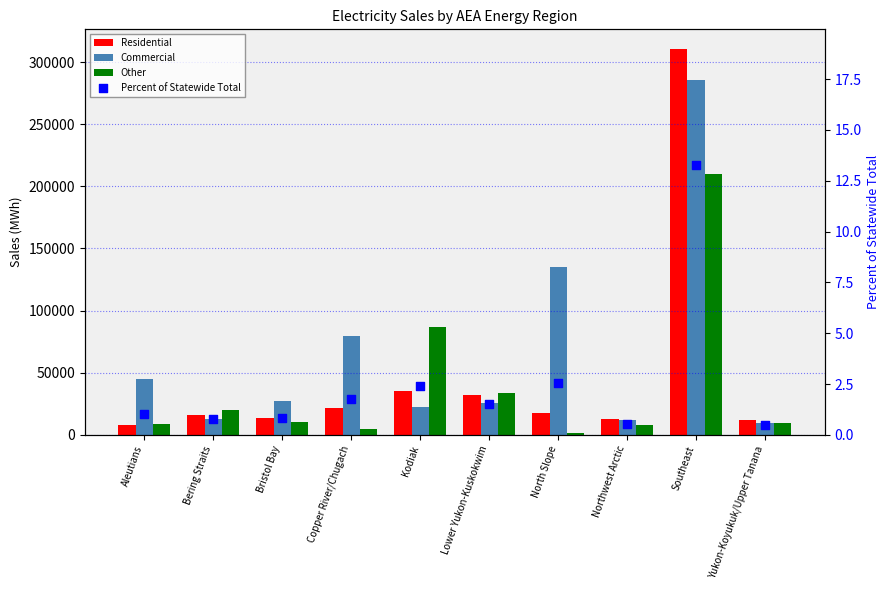

What is the total value across all series at Bristol Bay?

51153.1